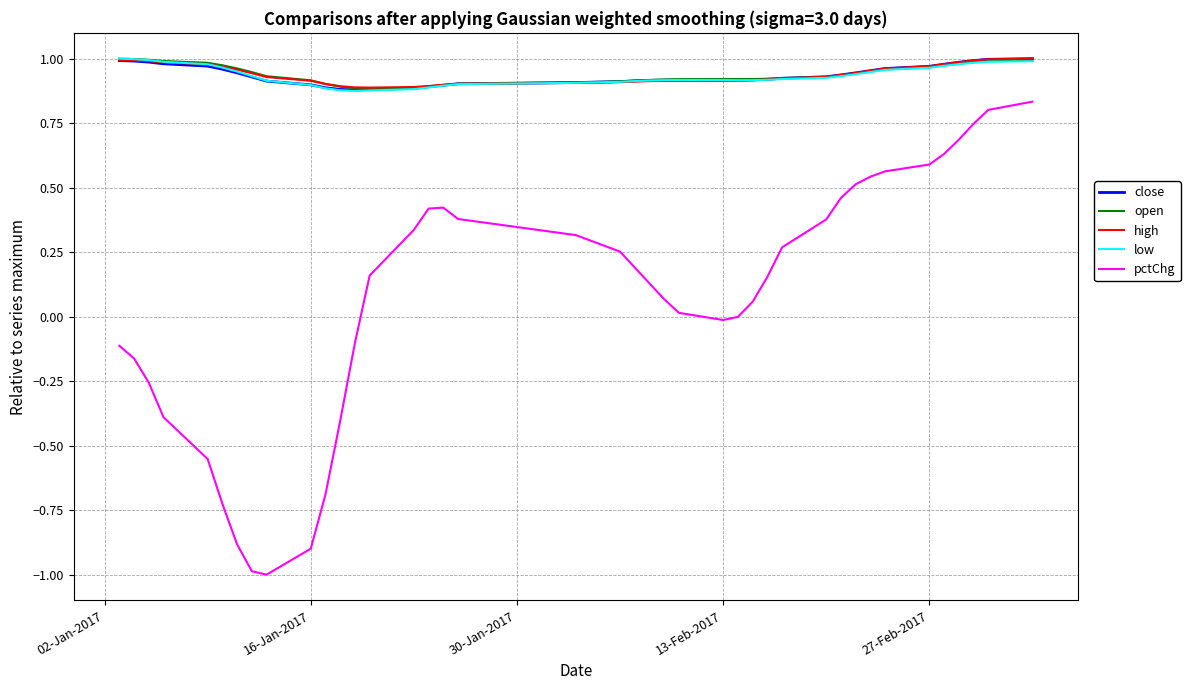

How many lines are shown in the chart?

5